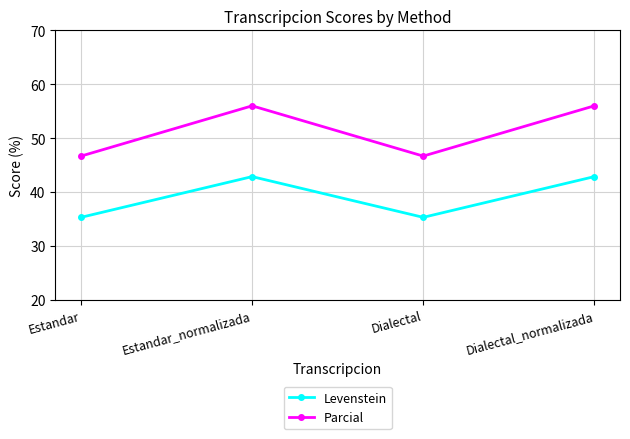

List the series in order of their peak value, lowest first.

Levenstein, Parcial